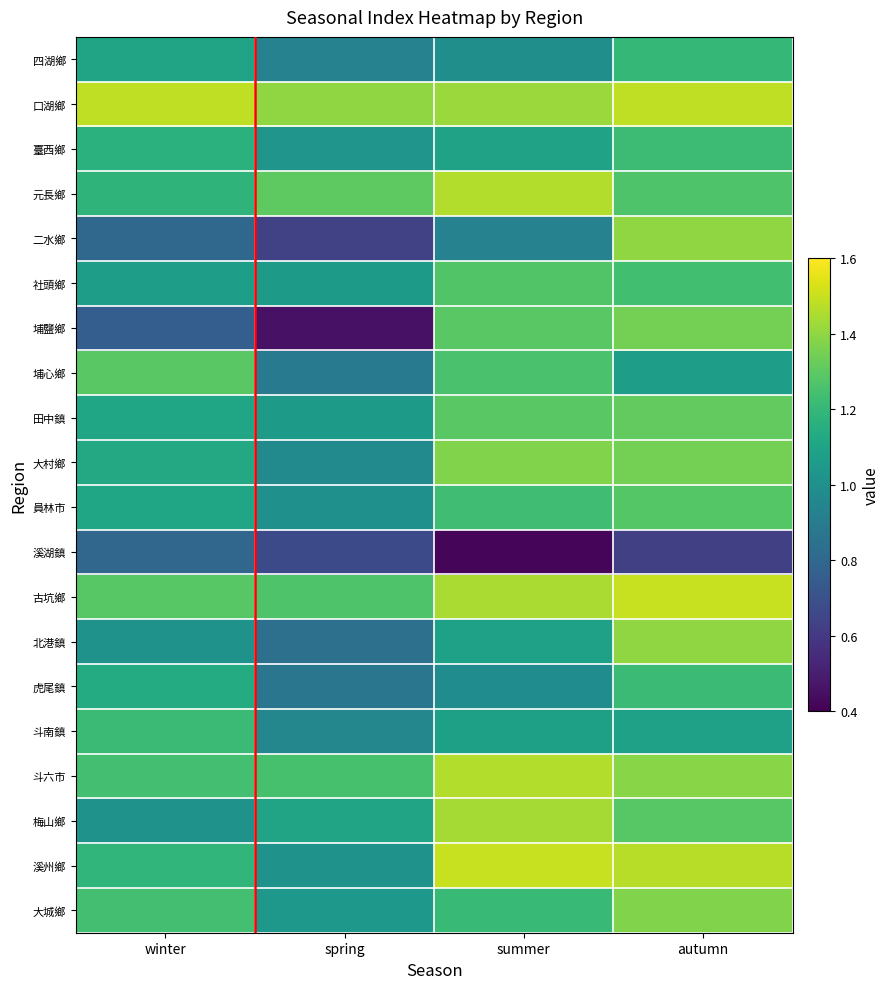

At how many categories does at least one series exceed 0?

4